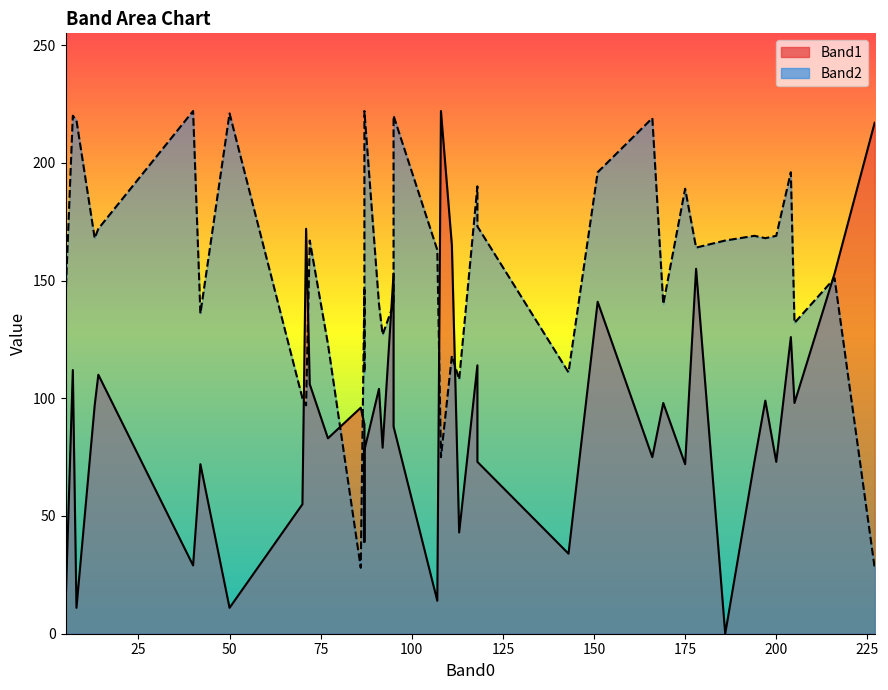

At 95, list the series in order from smallest to largest.

Band2, Band1